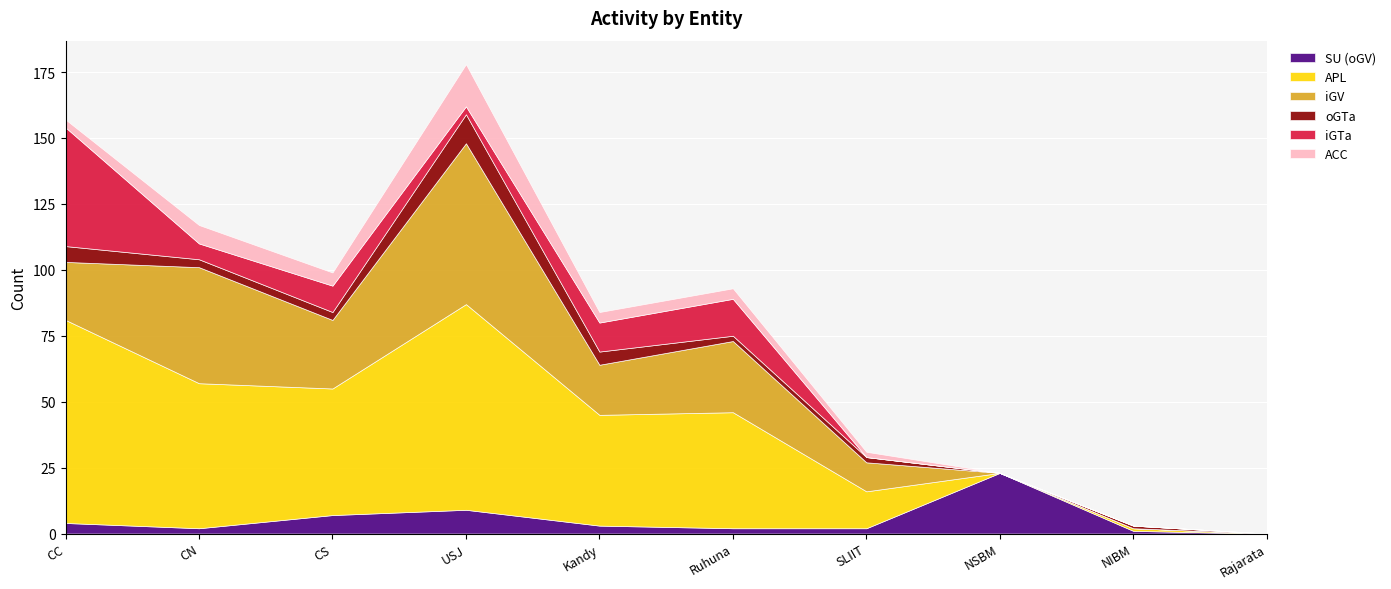

Where does the oGTa series first go above 3?

CC